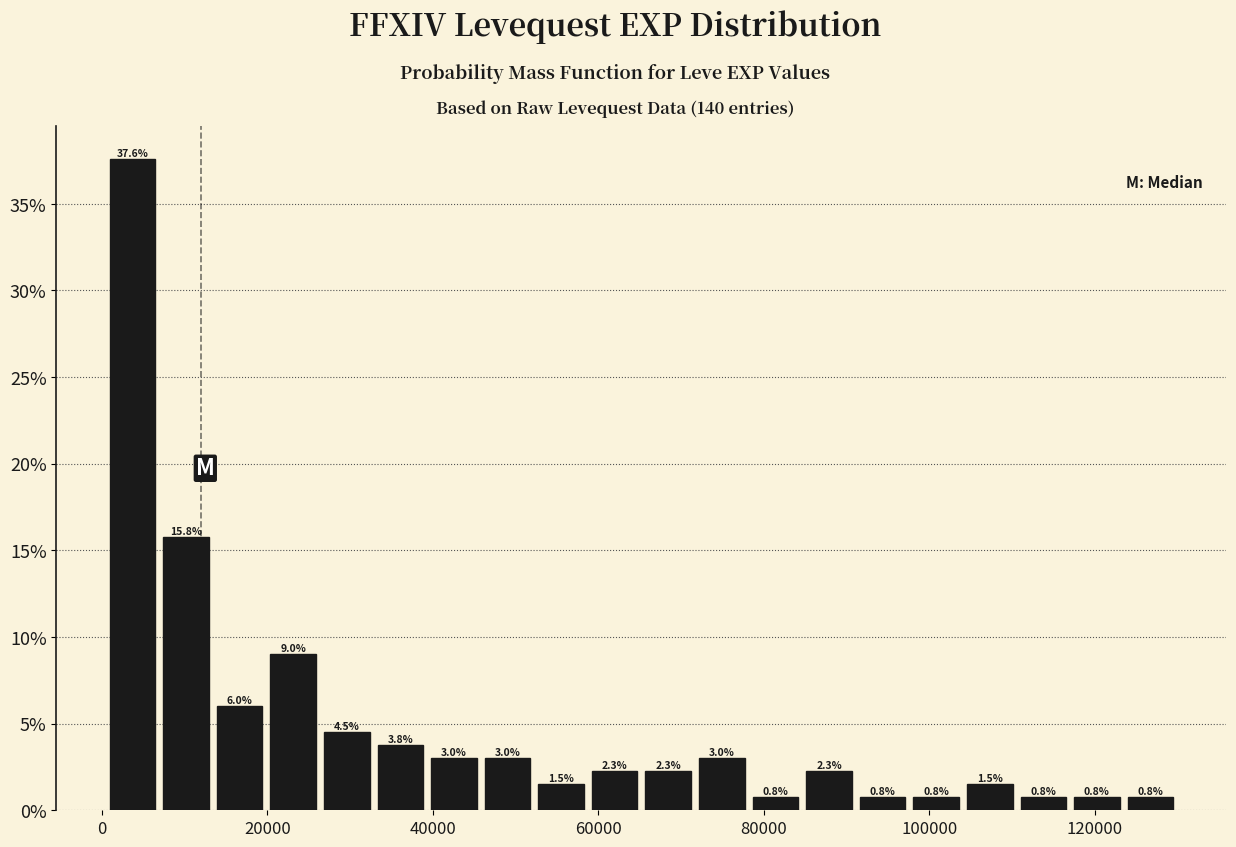

Around what value on the x-axis is the tallest bar? Give the approximate position of its centre, as read against the axis.

4000